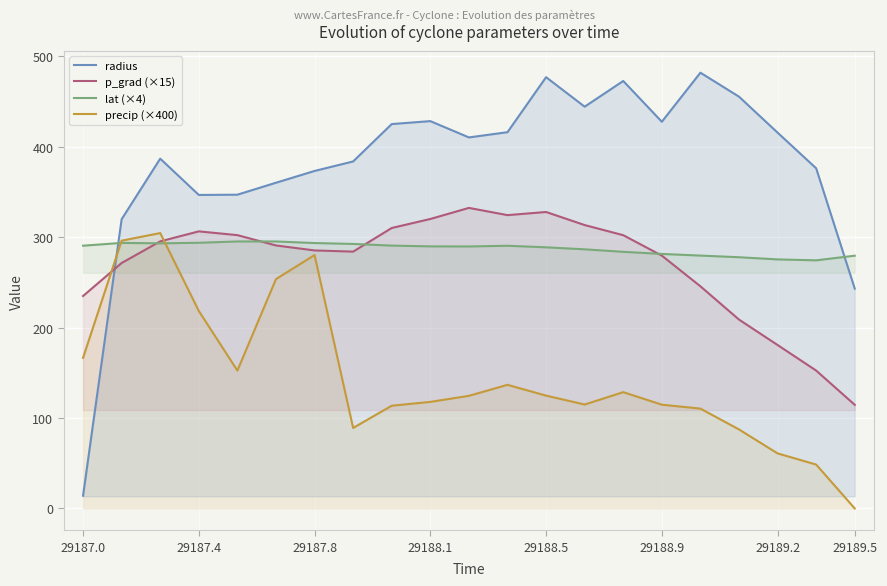

What is the total value across all series at 29187.4?

1165.2